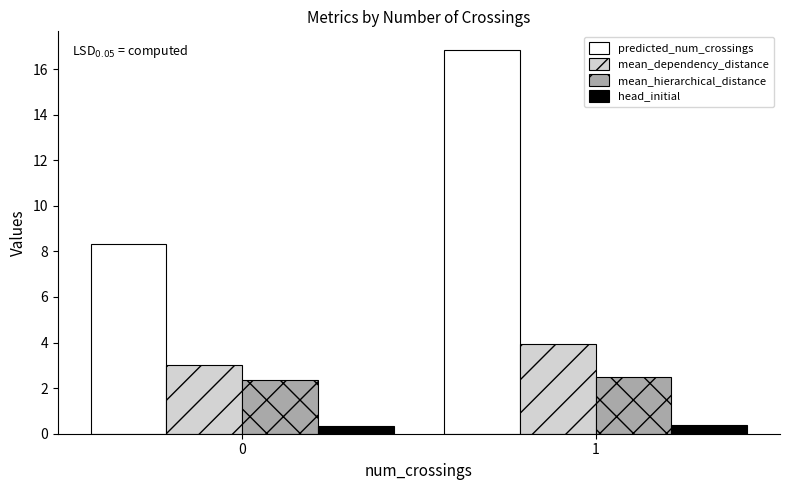

Count the head_initial values in the range 0 to 1.

2